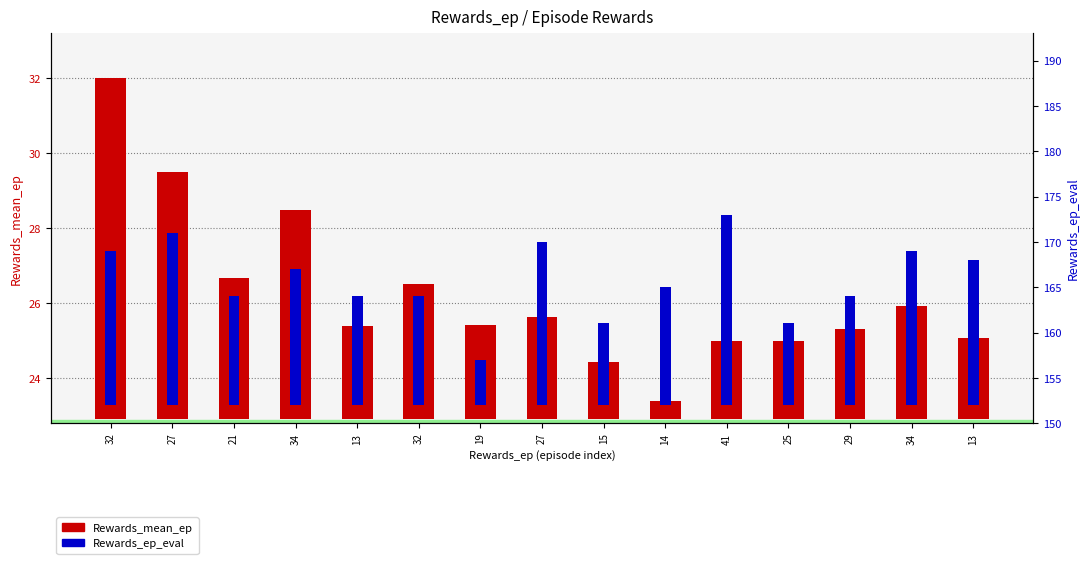

What are all the series names shown in the legend?

Rewards_mean_ep, Rewards_ep_eval